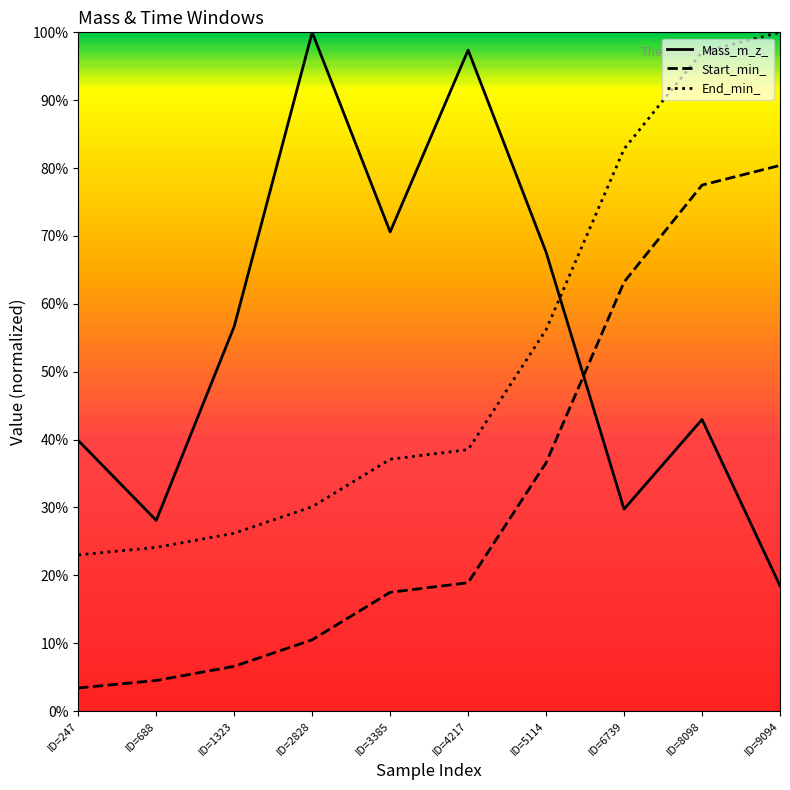

Which series has the largest range (max minus min)?

Mass_m_z_